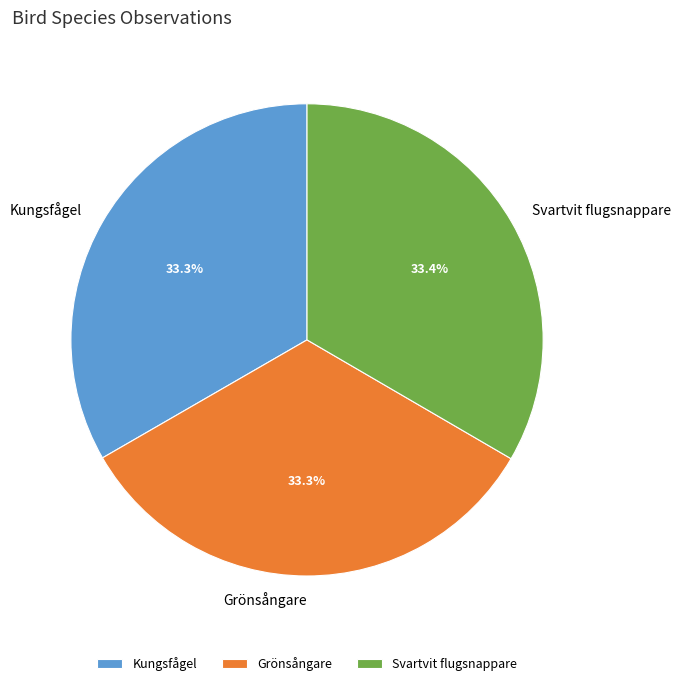

What is the ratio of the value at Kungsfågel to the value at Svartvit flugsnappare?

1.0